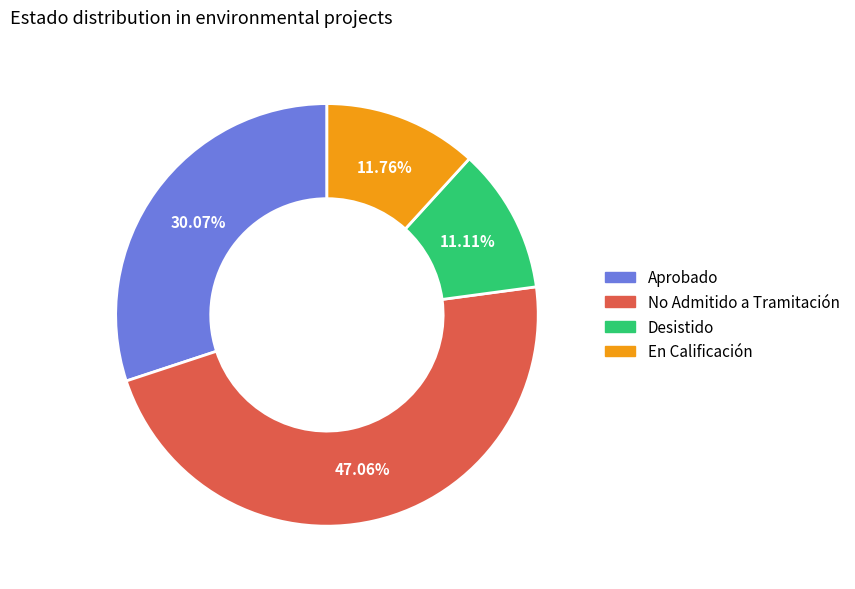

Is there a majority slice in this chart?

No